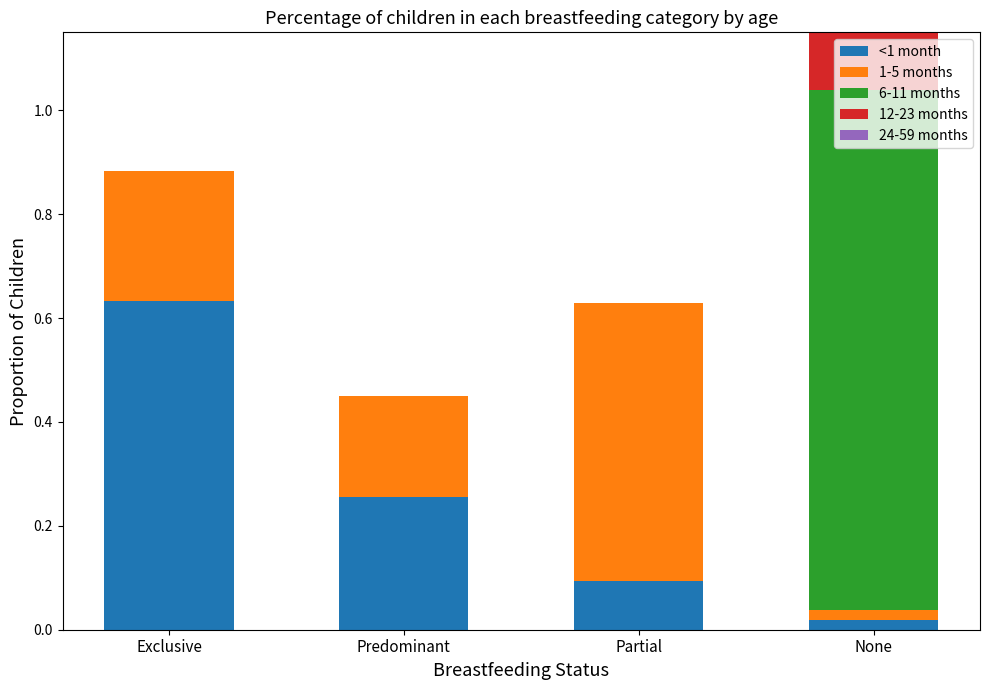

What are all the series names shown in the legend?

<1 month, 1-5 months, 6-11 months, 12-23 months, 24-59 months